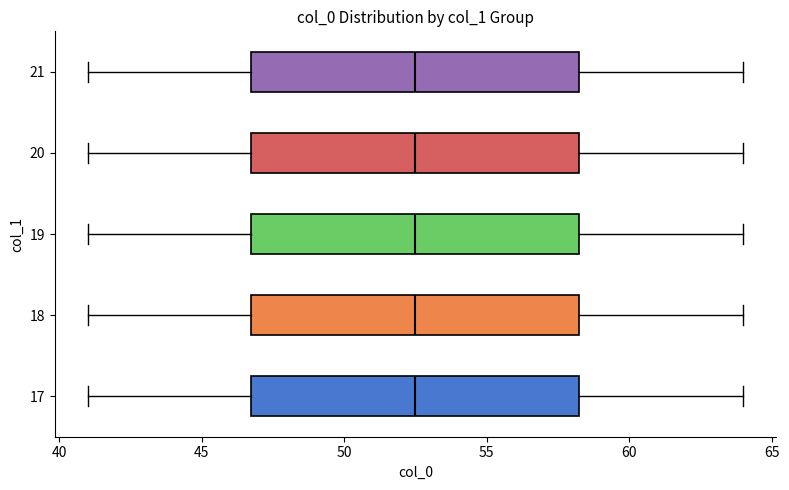

Reading bottom to top, transcribe this box plot: for each box, give where its median line is, the range the box spans, and where its two whiskers end, as read against the x-axis. The values are not printed on the chart, so give them approximately, as read against the axis.

17: median 52.5, box 47.0 to 58.5, whiskers 41.0 to 64.0
18: median 52.5, box 47.0 to 58.5, whiskers 41.0 to 64.0
19: median 52.5, box 47.0 to 58.5, whiskers 41.0 to 64.0
20: median 52.5, box 47.0 to 58.5, whiskers 41.0 to 64.0
21: median 52.5, box 47.0 to 58.5, whiskers 41.0 to 64.0